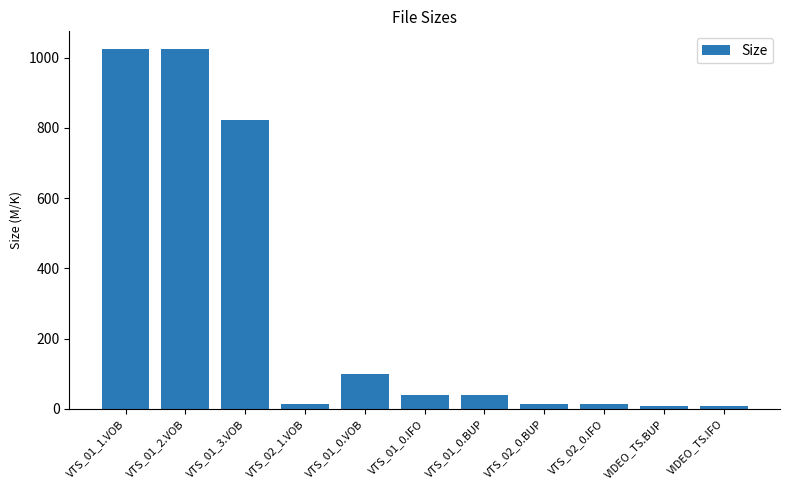

How many data points are less than 40?

5